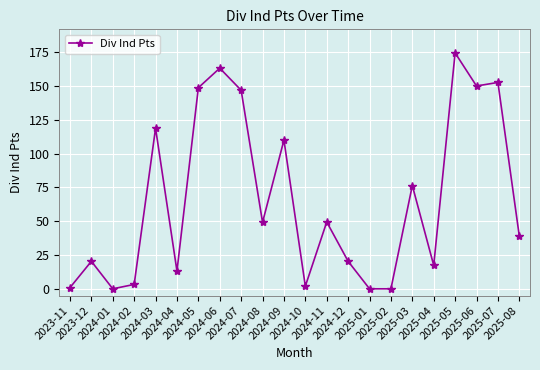

Where is the first local maximum?

2023-12